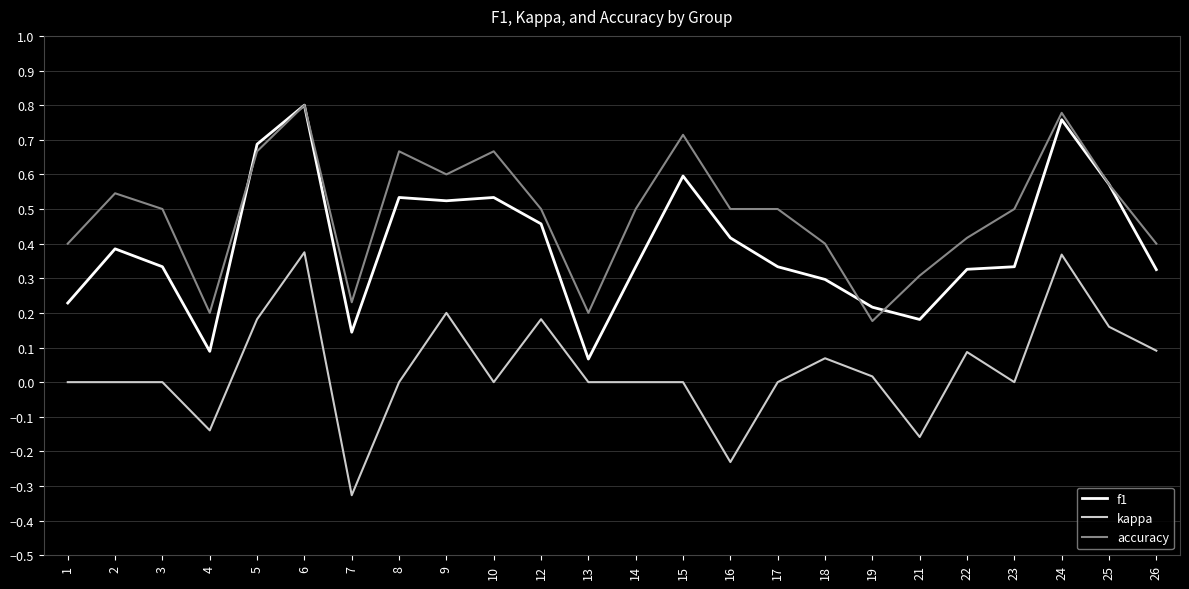

Rank the series by their average value, from lowest to highest.

kappa, f1, accuracy